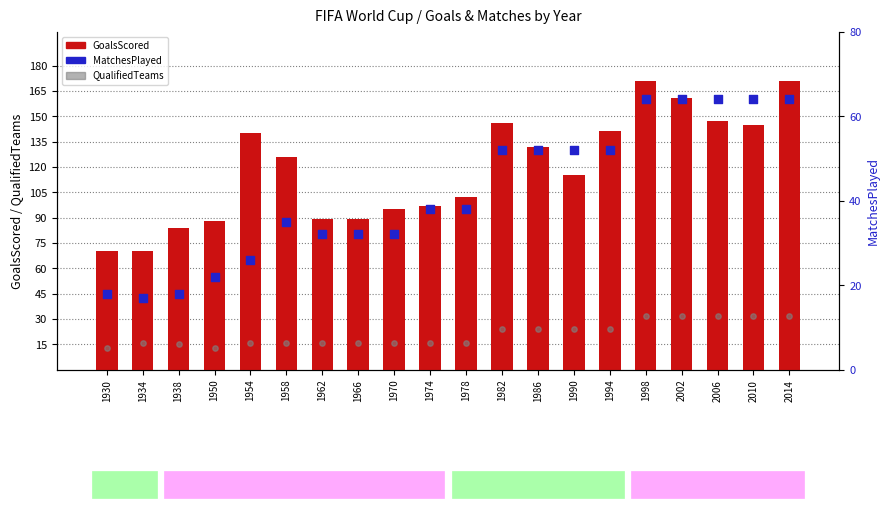

What is the total value across all series at 2014?

267